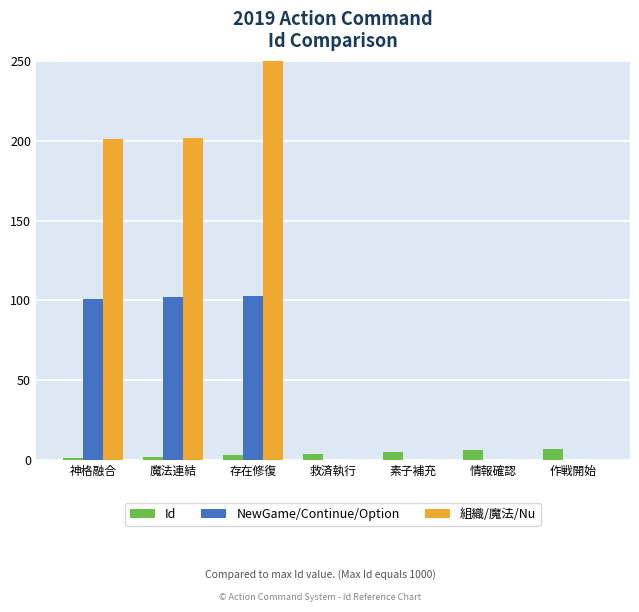

What is the total value across all series at 魔法連結?

306